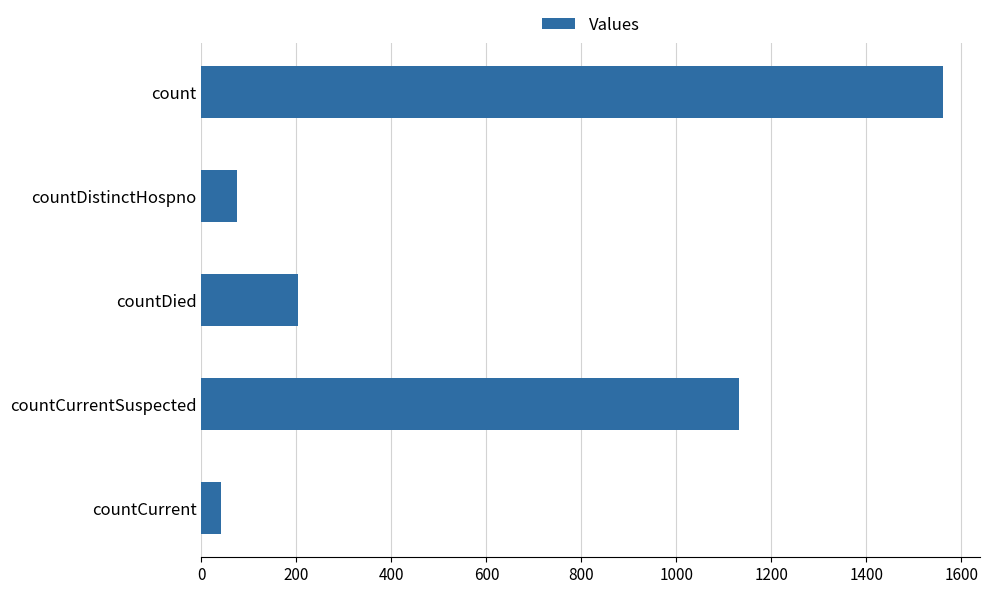

How many bars are there in total?

5